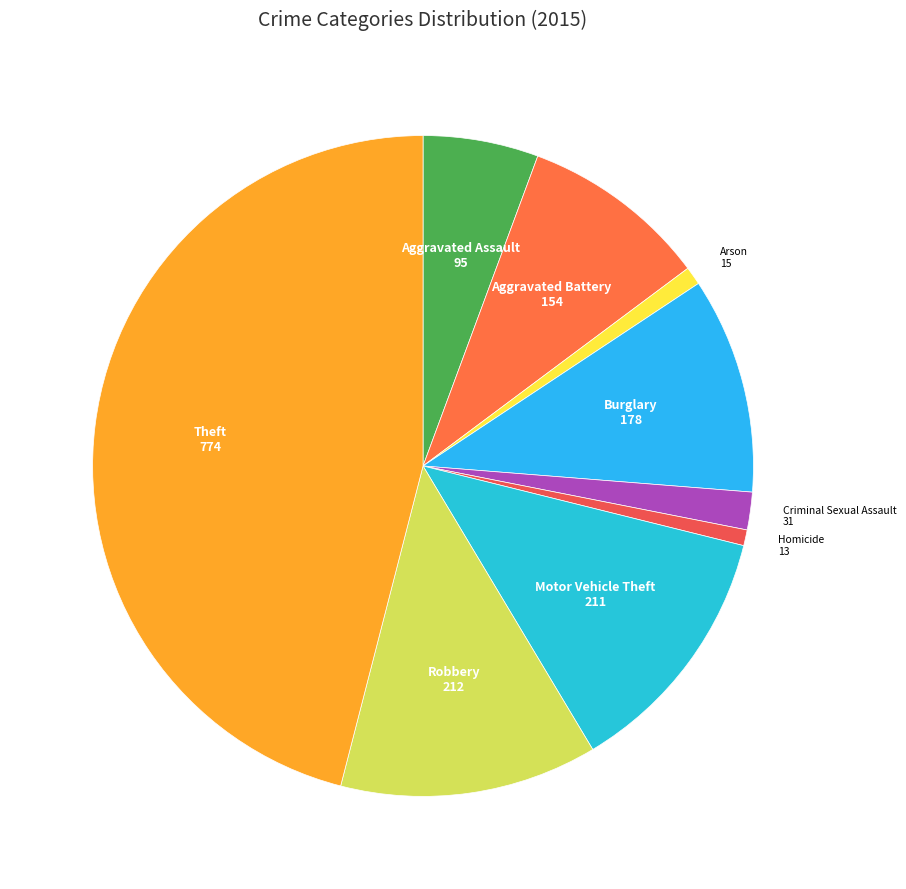

Rank the categories by value from highest to lowest.

Theft, Robbery, Motor Vehicle Theft, Burglary, Aggravated Battery, Aggravated Assault, Criminal Sexual Assault, Arson, Homicide